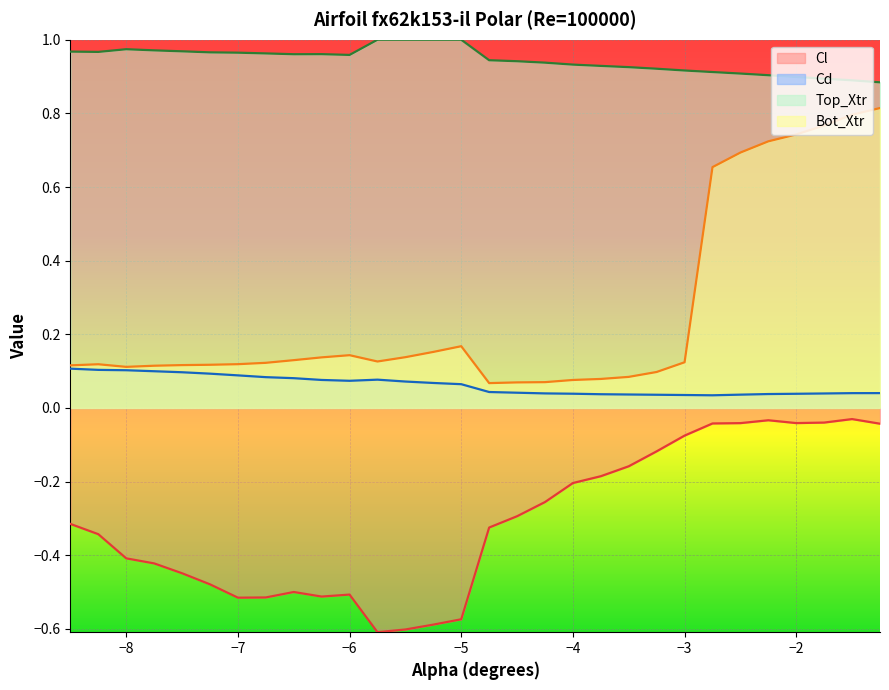

What are all the series names shown in the legend?

Cl, Cd, Top_Xtr, Bot_Xtr